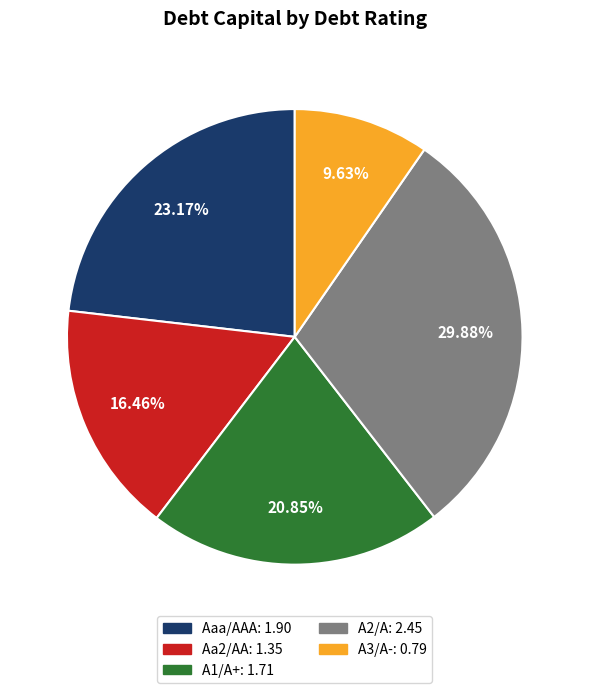

Rank the categories by value from highest to lowest.

A2/A, Aaa/AAA, A1/A+, Aa2/AA, A3/A-